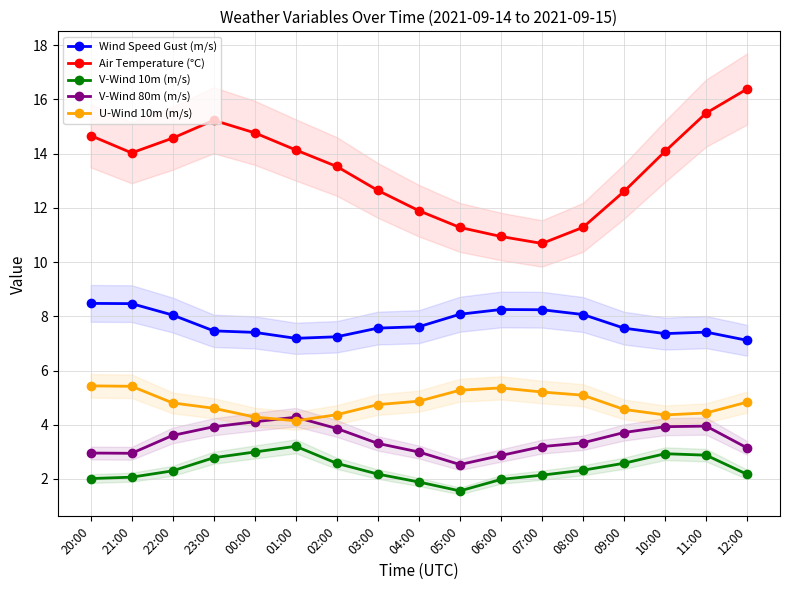

Reading left to right, transcribe all the data shown in this chart.

Wind Speed Gust (m/s): 20:00=8.5	21:00=8.5	22:00=8.0	23:00=7.5	00:00=7.4	01:00=7.2	02:00=7.2	03:00=7.6	04:00=7.6	05:00=8.1	06:00=8.2	07:00=8.2	08:00=8.1	09:00=7.6	10:00=7.4	11:00=7.4	12:00=7.1
Air Temperature (°C): 20:00=14.7	21:00=14.0	22:00=14.6	23:00=15.2	00:00=14.8	01:00=14.1	02:00=13.5	03:00=12.6	04:00=11.9	05:00=11.3	06:00=10.9	07:00=10.7	08:00=11.3	09:00=12.6	10:00=14.1	11:00=15.5	12:00=16.4
V-Wind 10m (m/s): 20:00=2.0	21:00=2.1	22:00=2.3	23:00=2.8	00:00=3.0	01:00=3.2	02:00=2.6	03:00=2.2	04:00=1.9	05:00=1.6	06:00=2.0	07:00=2.1	08:00=2.3	09:00=2.6	10:00=2.9	11:00=2.9	12:00=2.2
V-Wind 80m (m/s): 20:00=3.0	21:00=2.9	22:00=3.6	23:00=3.9	00:00=4.1	01:00=4.3	02:00=3.9	03:00=3.3	04:00=3.0	05:00=2.5	06:00=2.9	07:00=3.2	08:00=3.3	09:00=3.7	10:00=3.9	11:00=3.9	12:00=3.1
U-Wind 10m (m/s): 20:00=5.4	21:00=5.4	22:00=4.8	23:00=4.6	00:00=4.3	01:00=4.1	02:00=4.4	03:00=4.7	04:00=4.9	05:00=5.3	06:00=5.4	07:00=5.2	08:00=5.1	09:00=4.6	10:00=4.4	11:00=4.4	12:00=4.8